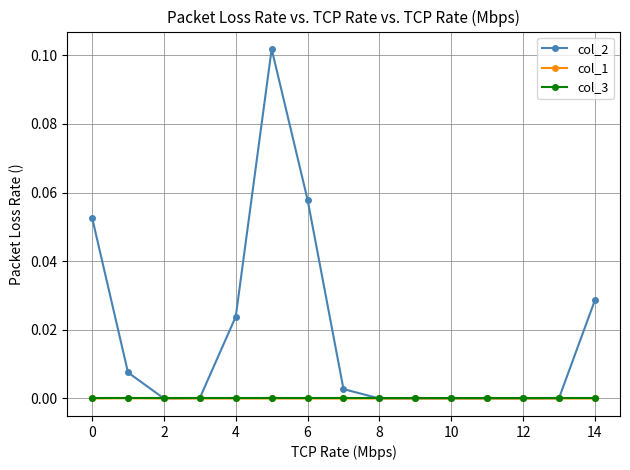

Which series has the widest spread of values?

col_2